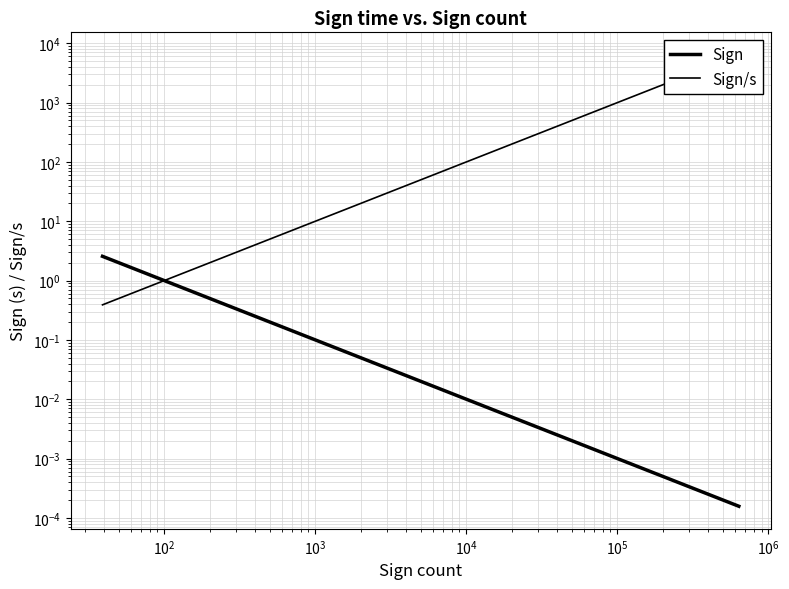

At how many categories does at least one series exceed 605?

11